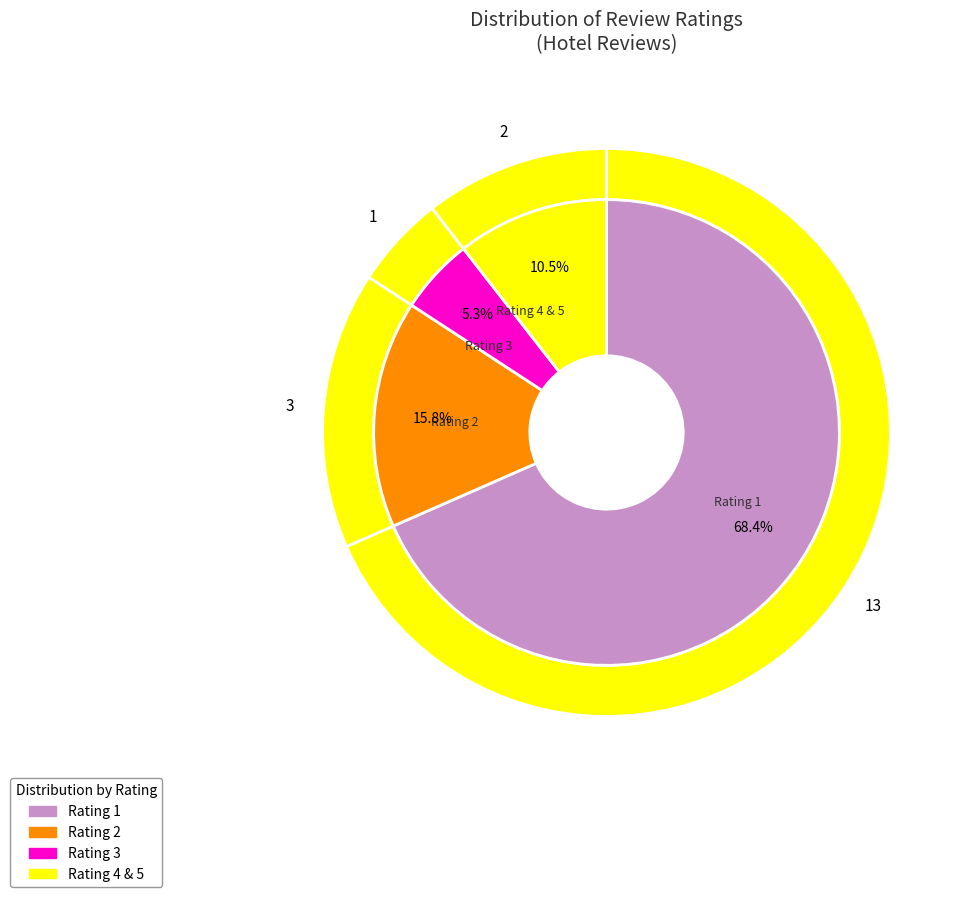

How many segments does this pie chart have?

4